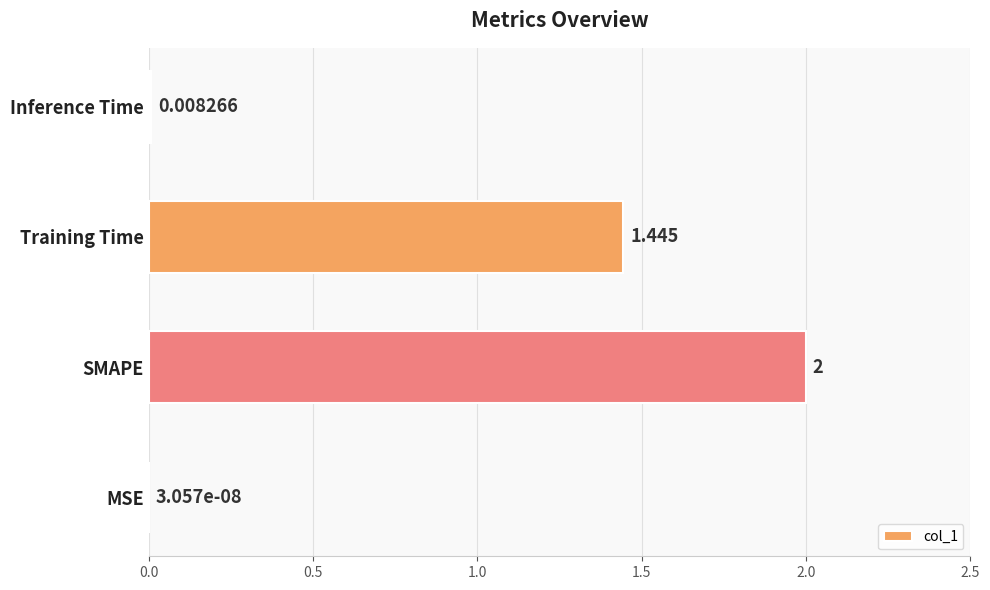

At which category does the chart reach its peak across all series?

SMAPE